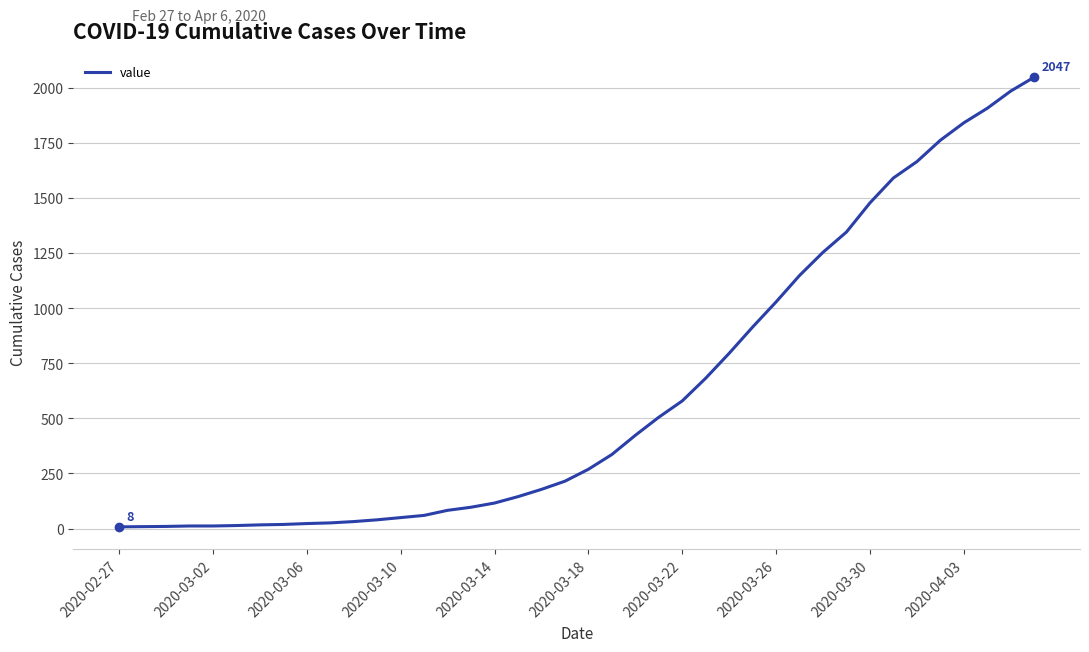

What is the difference between the maximum and minimum values?

2039